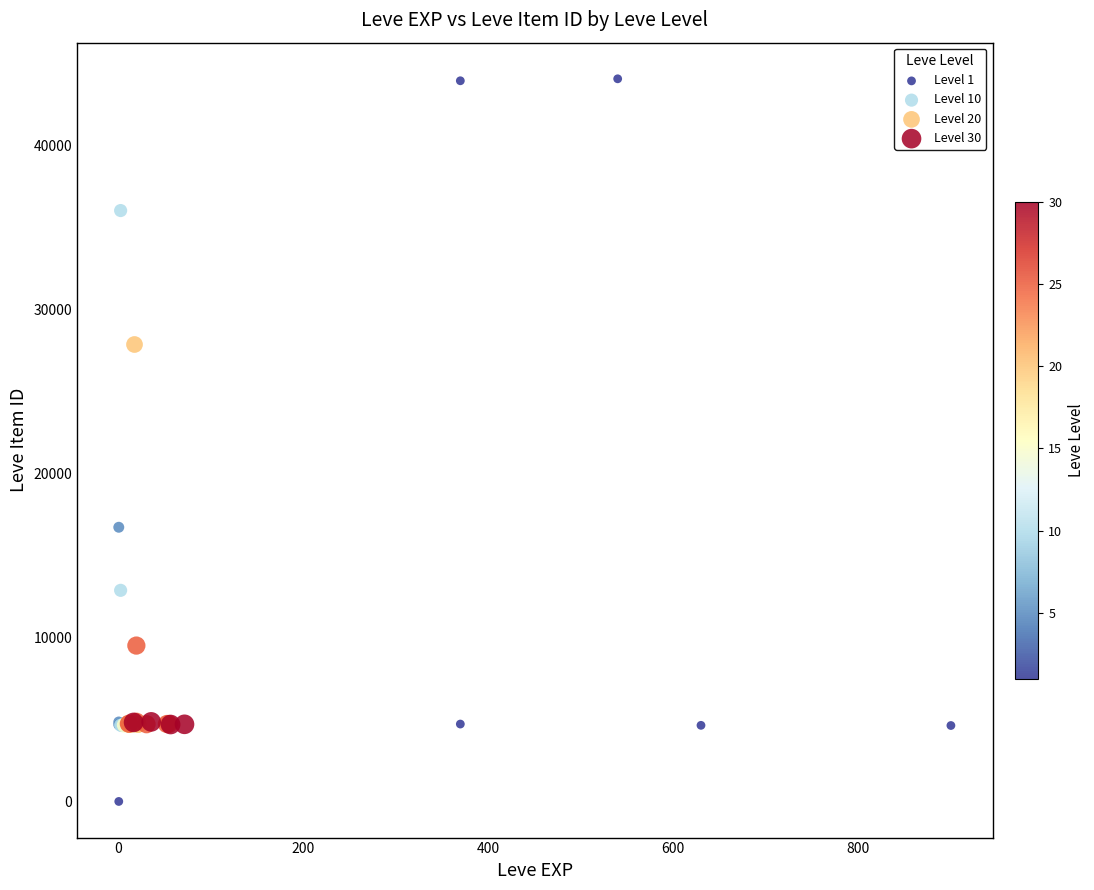

What Y value in the scatter plot is closest to 22050?

16734